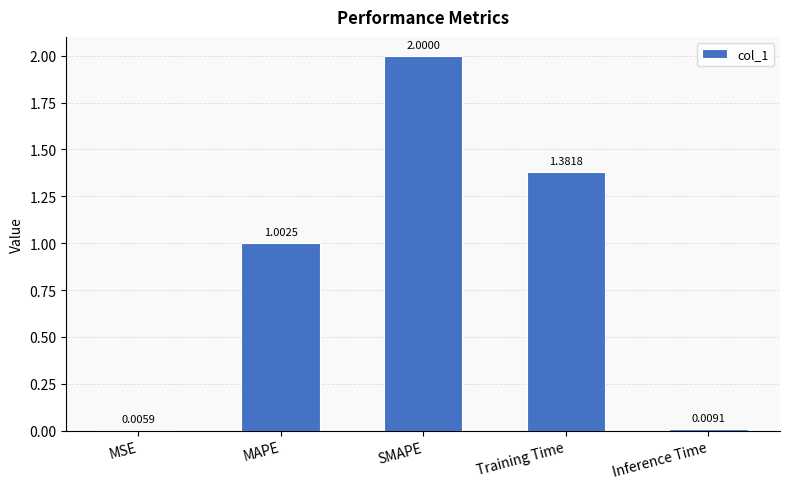

The chart shows a value of 2.1 at Training Time. True or false?

False